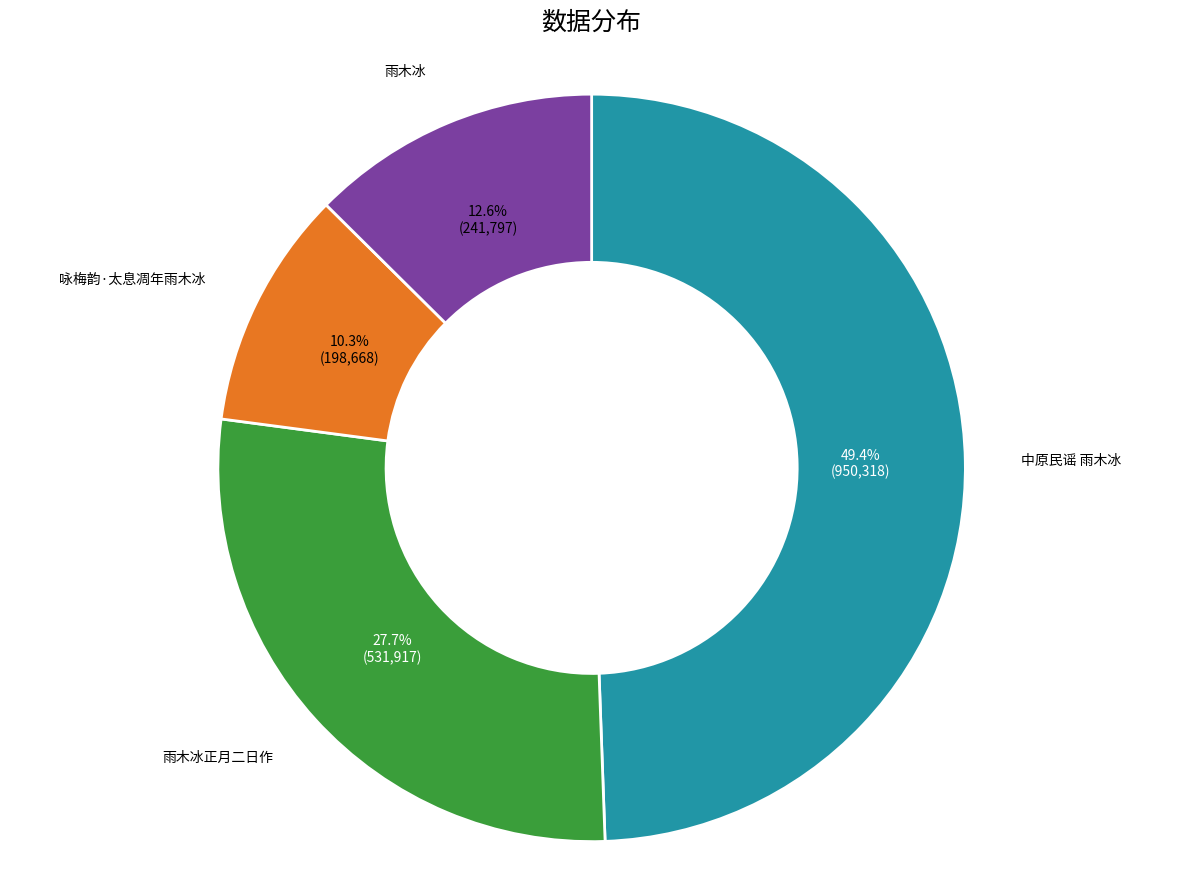

Is there a majority slice in this chart?

No